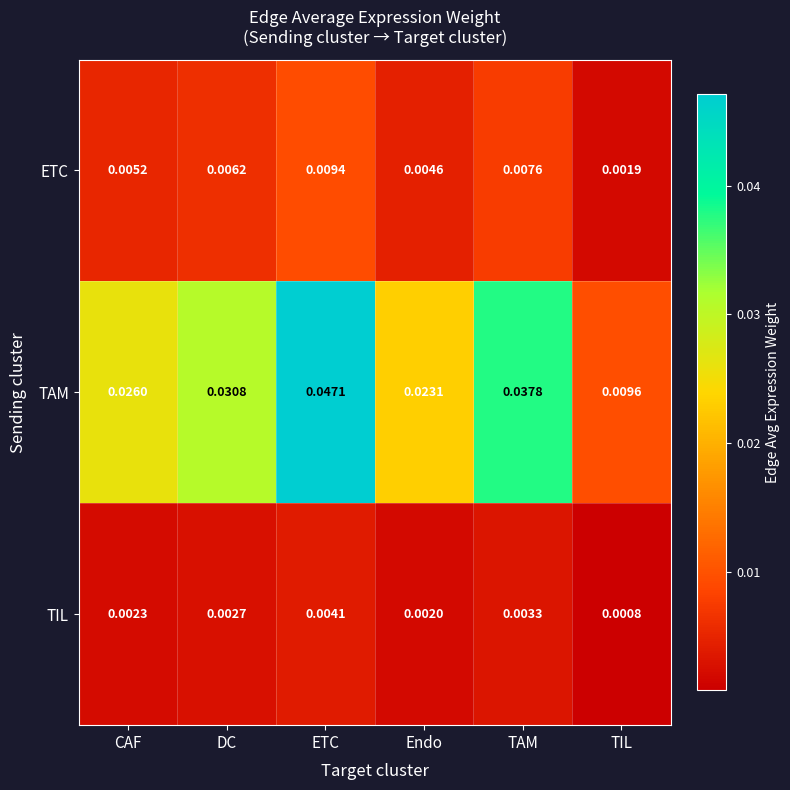

Between TAM and TIL, which series saw the biggest shift?

TAM